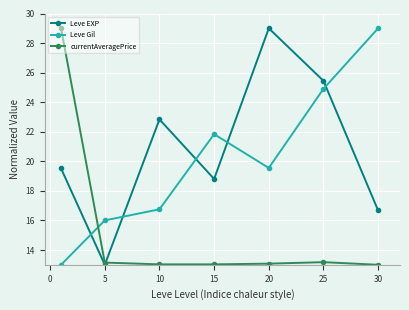

In Leve Gil, how many points are lower than both neighbors (excluding endpoints)?

1